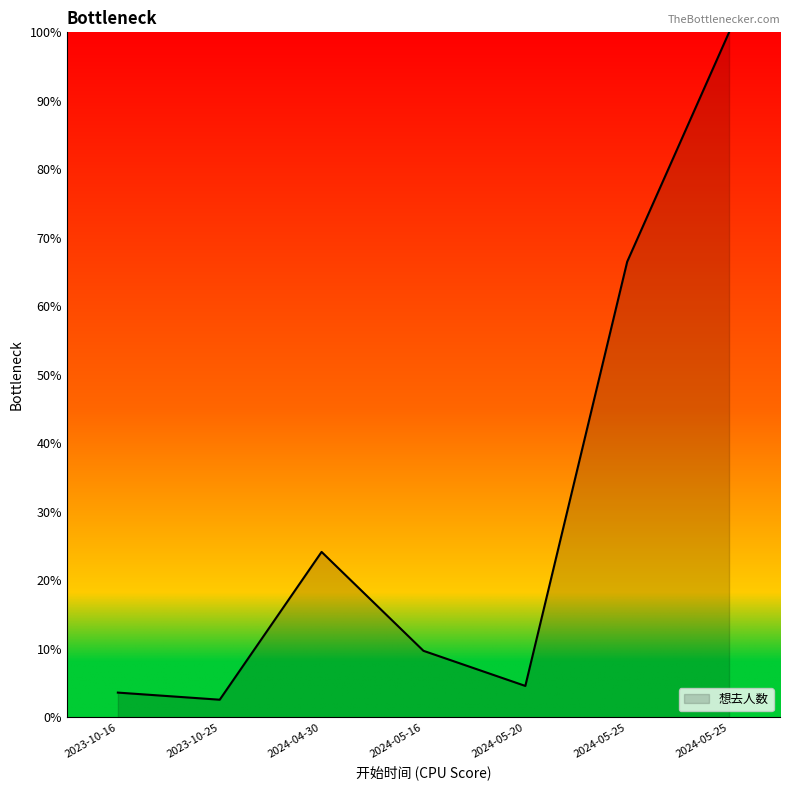

Which label corresponds to the largest value in the chart?

2024-05-25